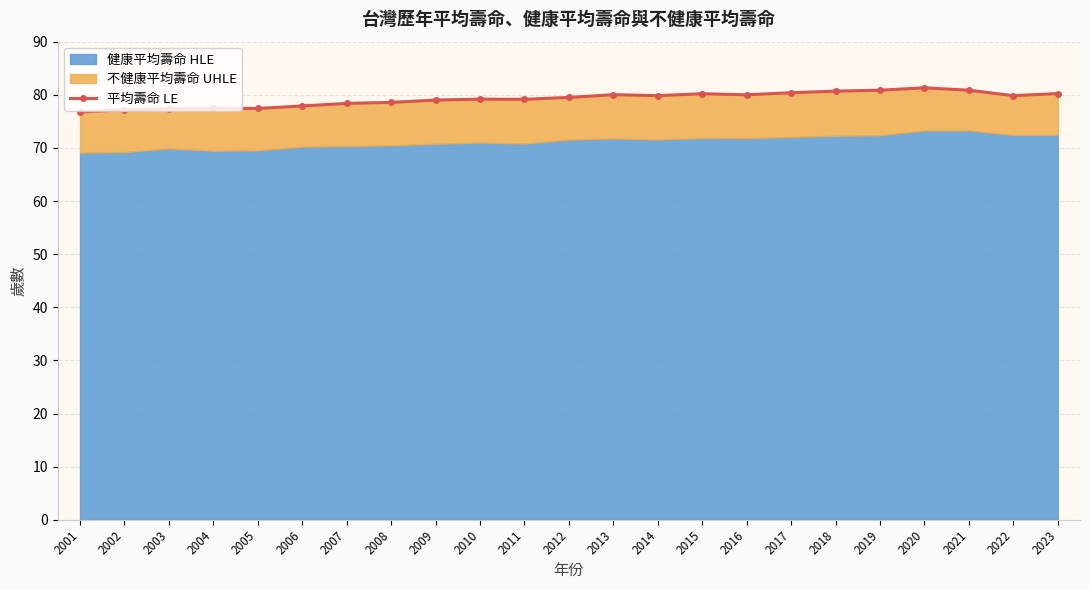

The value of 平均壽命 LE at 2013 is 80.0. True or false?

True